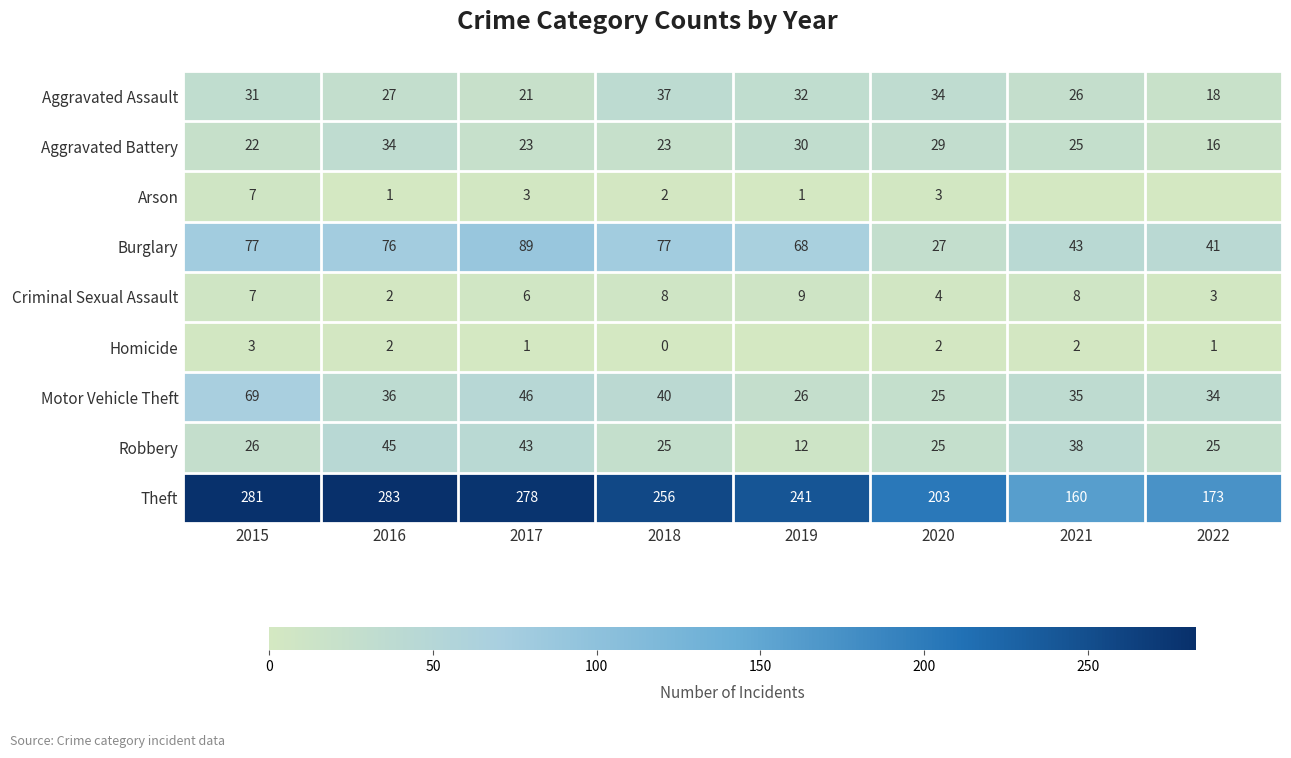

What is the spread (max minus min) of values at 2022?

173